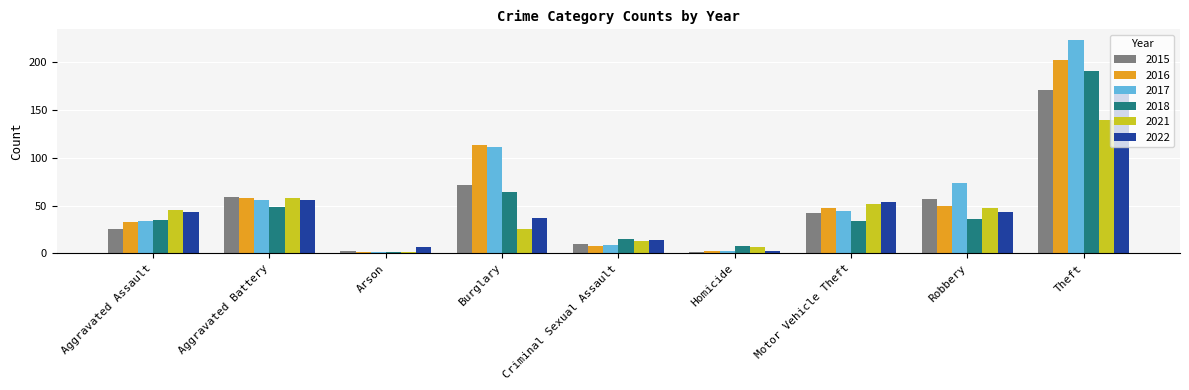

Between Burglary and Theft, which series saw the biggest shift?

2022